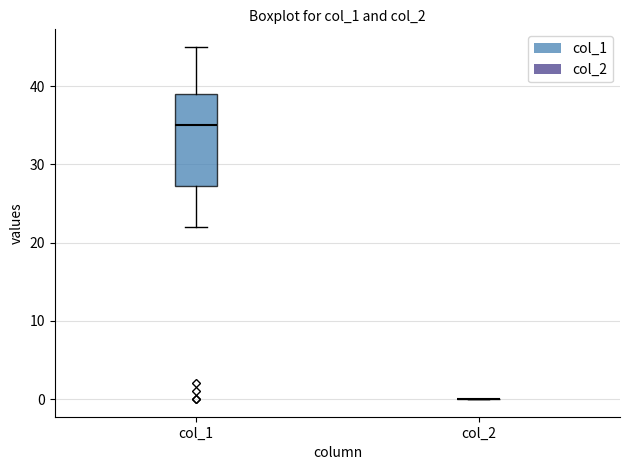

Reading left to right, transcribe this box plot: for each box, give where its median line is, the range the box spans, and where its two whiskers end, as read against the y-axis. The values are not printed on the chart, so give them approximately, as read against the axis.

col_1: median 35, box 27 to 39, whiskers 22 to 45
col_2: box collapsed to a line at 0, whiskers 0 to 0